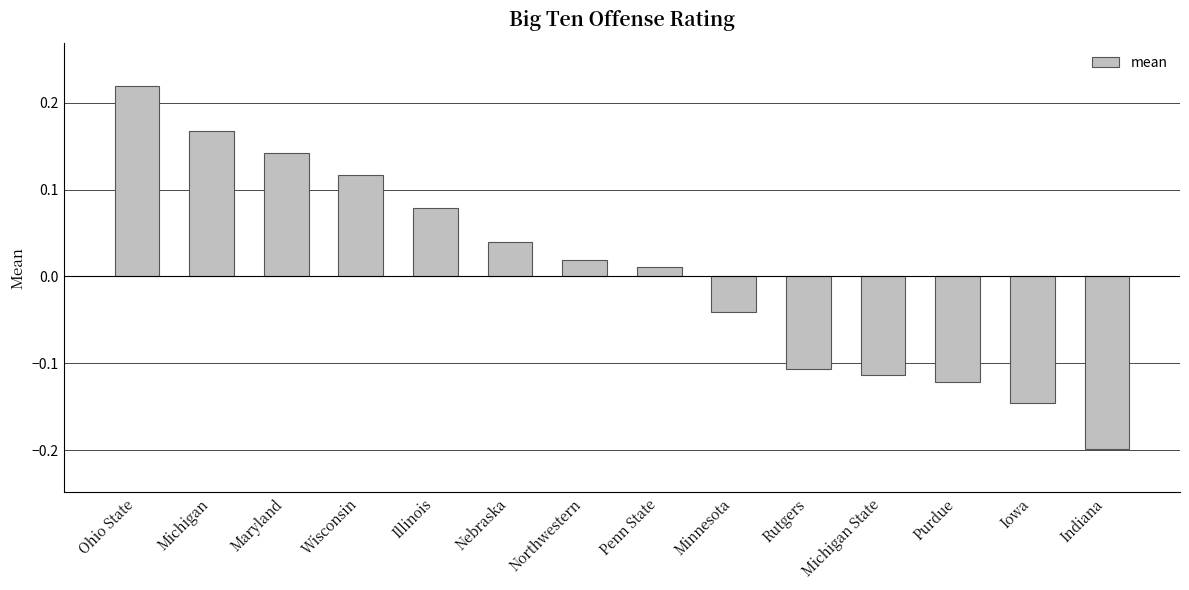

Which has a higher value, Illinois or Maryland?

Maryland